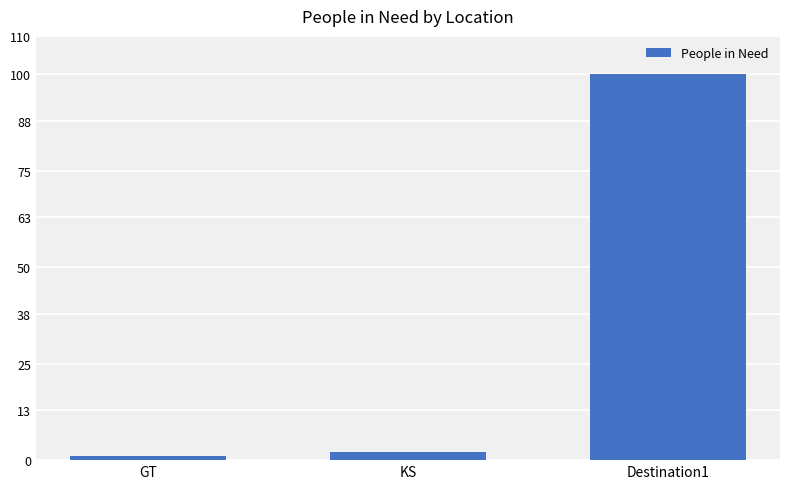

Reading left to right, what are all the values shown in this chart?

1	2	100